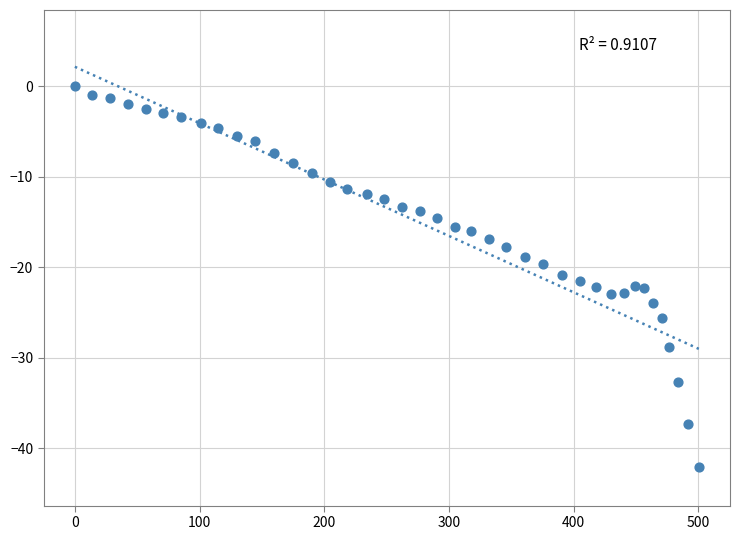

What is the range of X values (max minus min)?

500.5